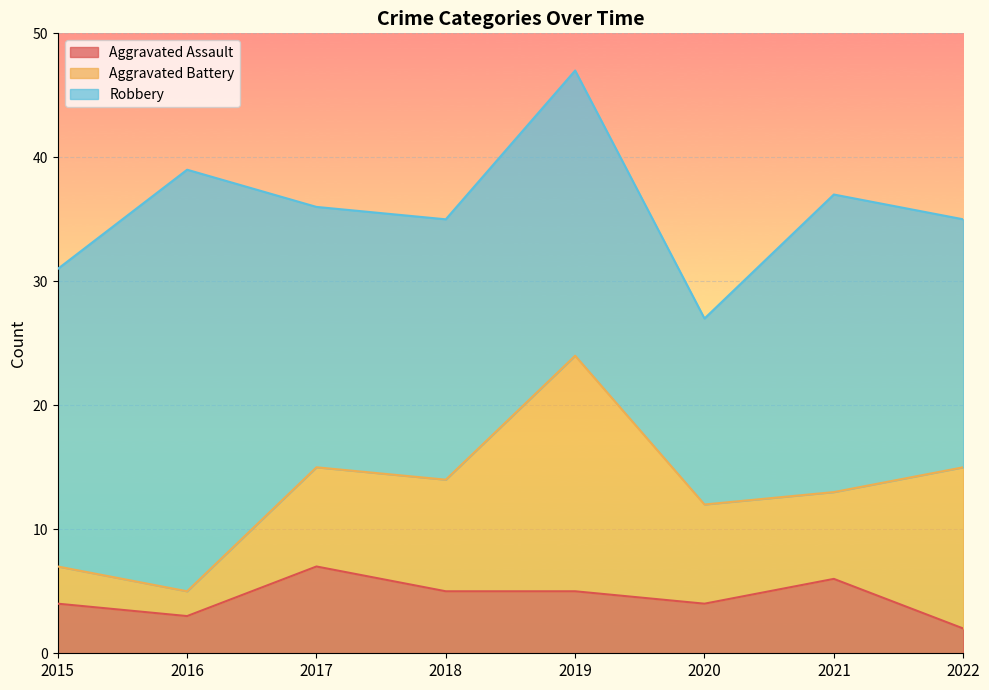

List the series in order of their overall mean, lowest first.

Aggravated Assault, Aggravated Battery, Robbery